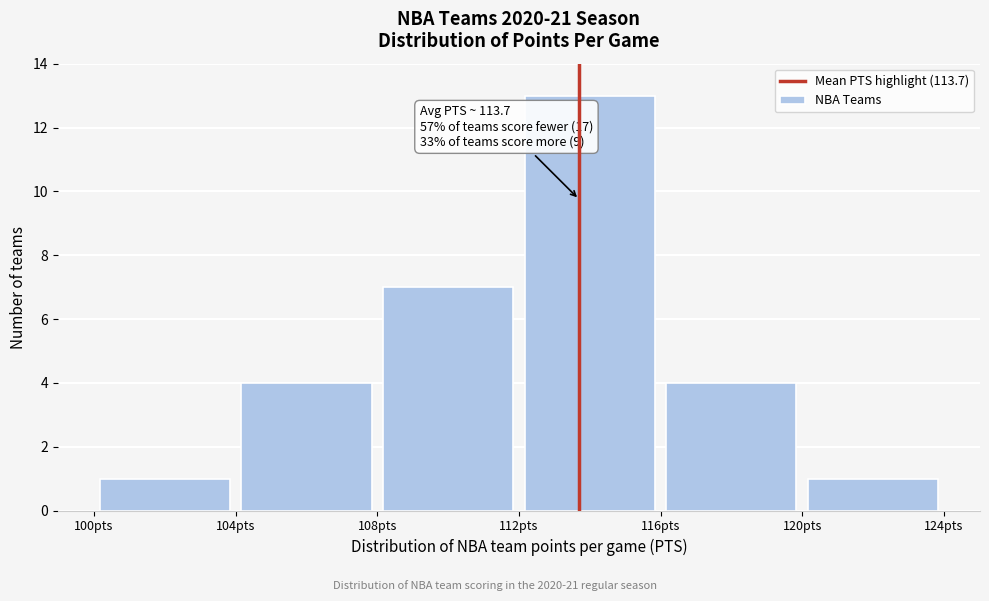

Over which range of the x-axis is the bar tallest?

112 to 116